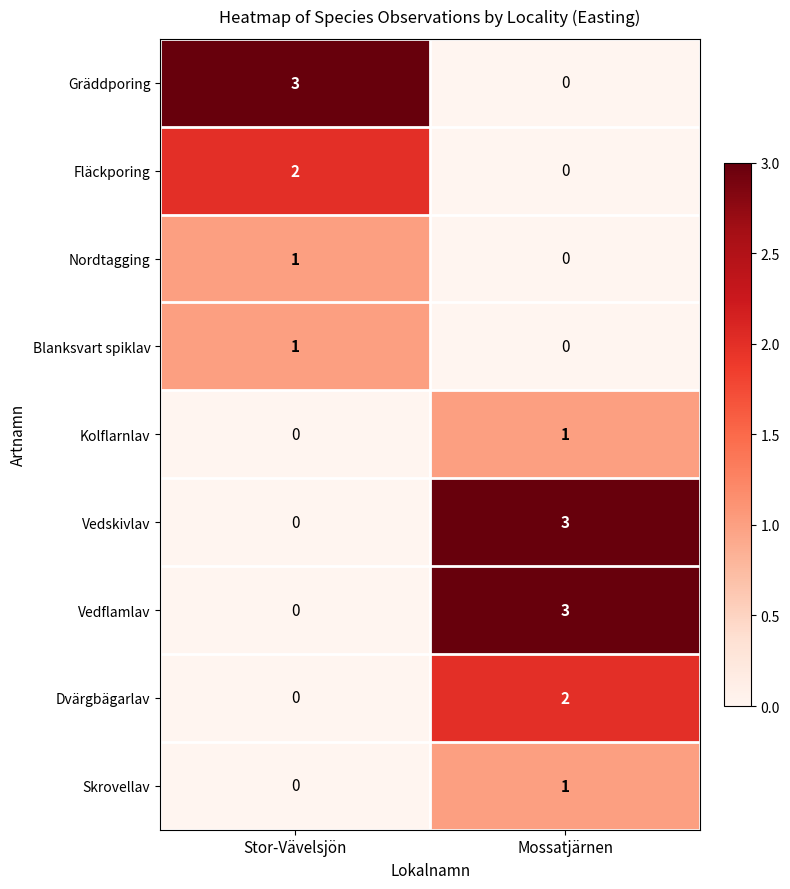

What is the spread (max minus min) of values at Mossatjärnen?

3